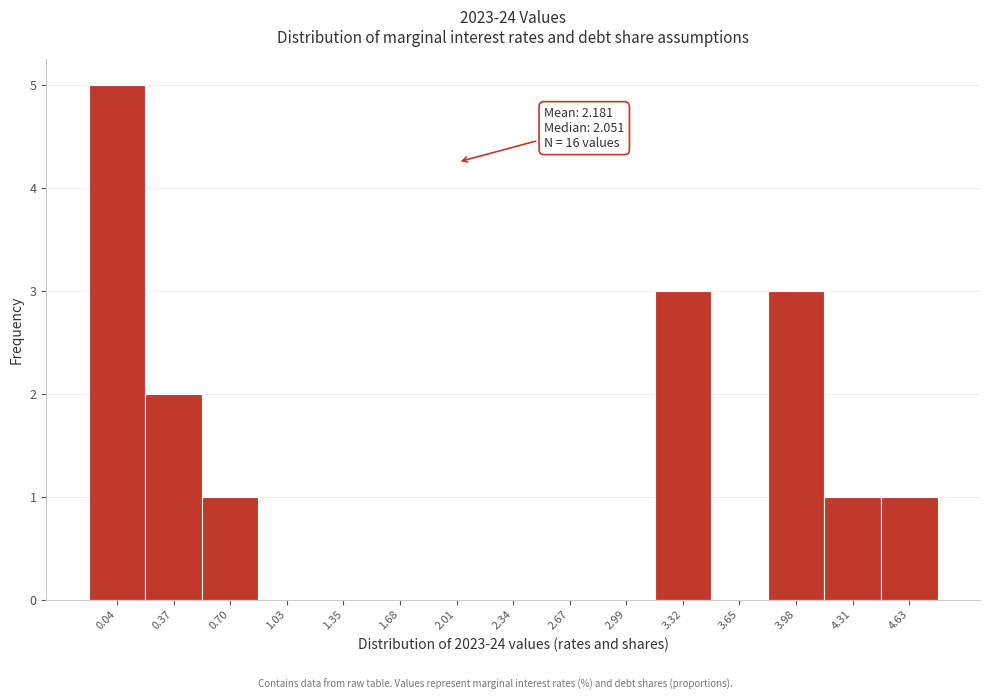

Reading left to right, list all the values displayed in this chart.

0.04=5	0.37=2	0.70=1	1.03=0	1.35=0	1.68=0	2.01=0	2.34=0	2.67=0	2.99=0	3.32=3	3.65=0	3.98=3	4.31=1	4.63=1